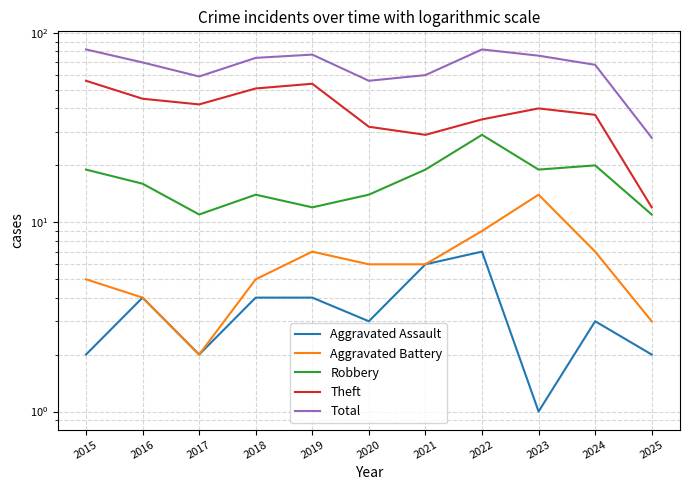

True or false: Theft and Aggravated Assault intersect in this chart.

False